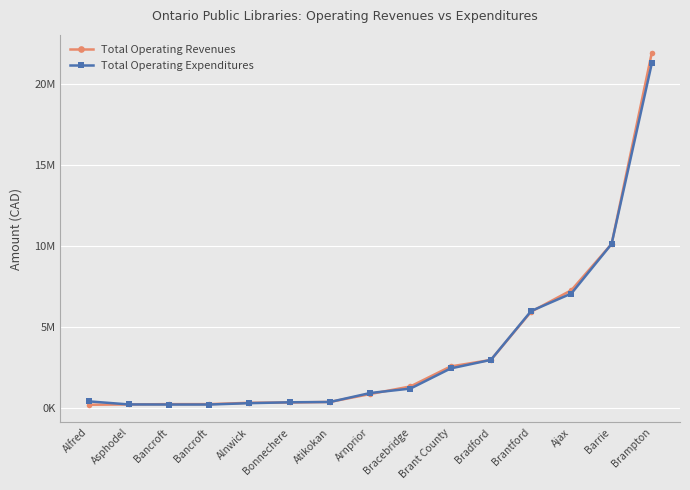

What are all the series names shown in the legend?

Total Operating Revenues, Total Operating Expenditures